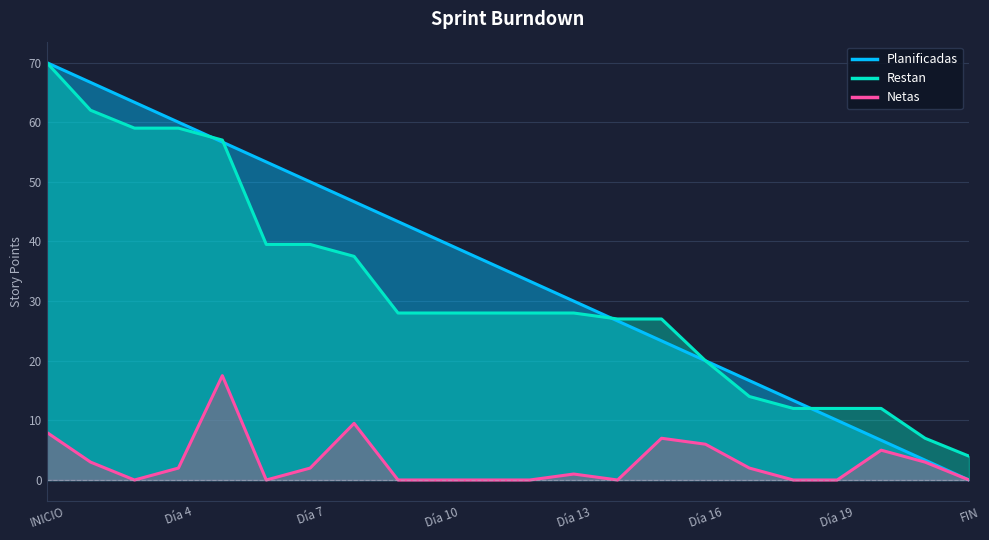

What is the highest value of the Netas series?

17.5